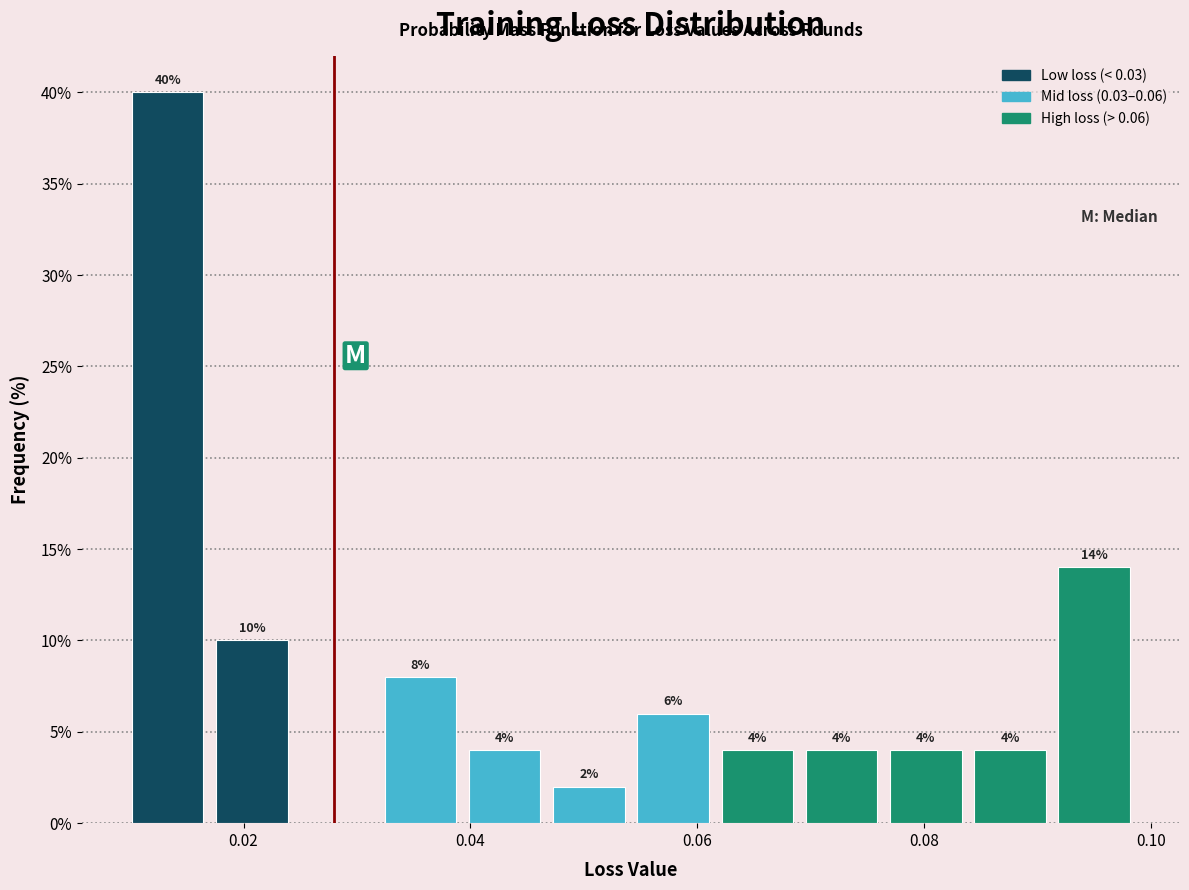

Around what value on the x-axis is the tallest bar? Give the approximate position of its centre, as read against the axis.

0.014